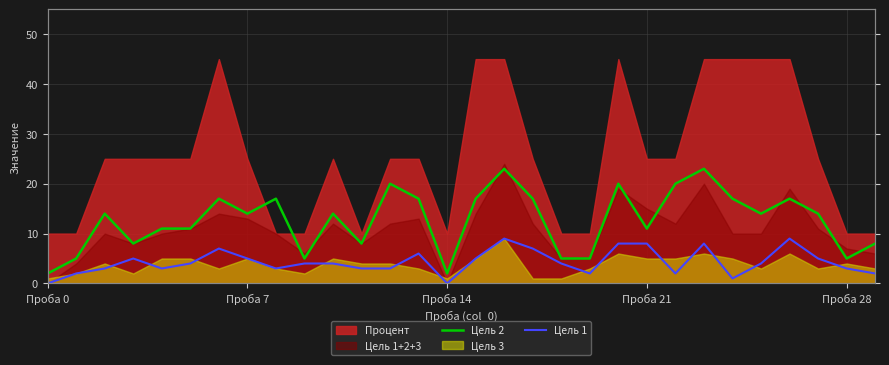

Does the chart have visible grid lines?

Yes